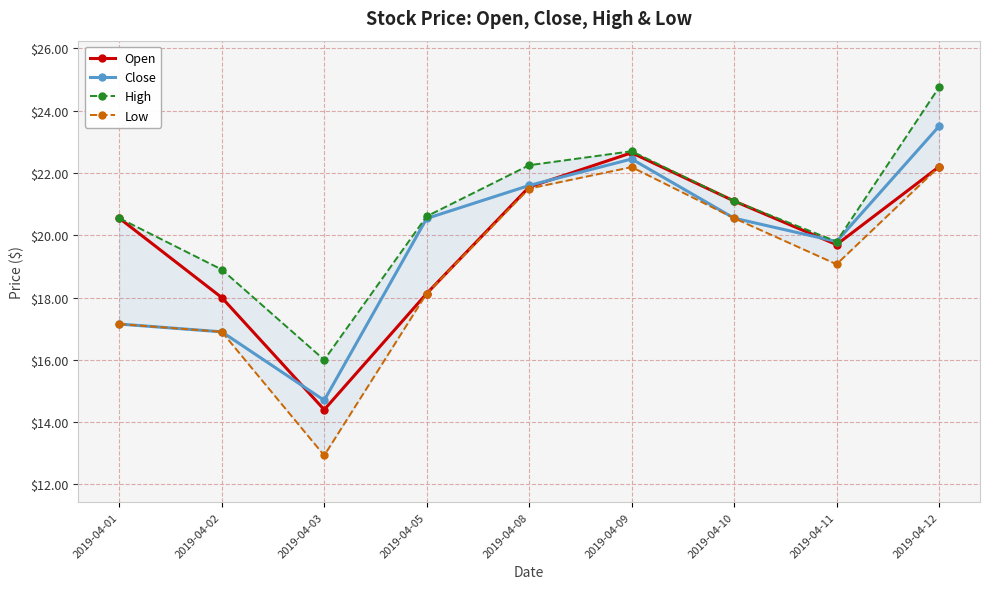

Which has a higher value, 2019-04-03 or 2019-04-01?

2019-04-01